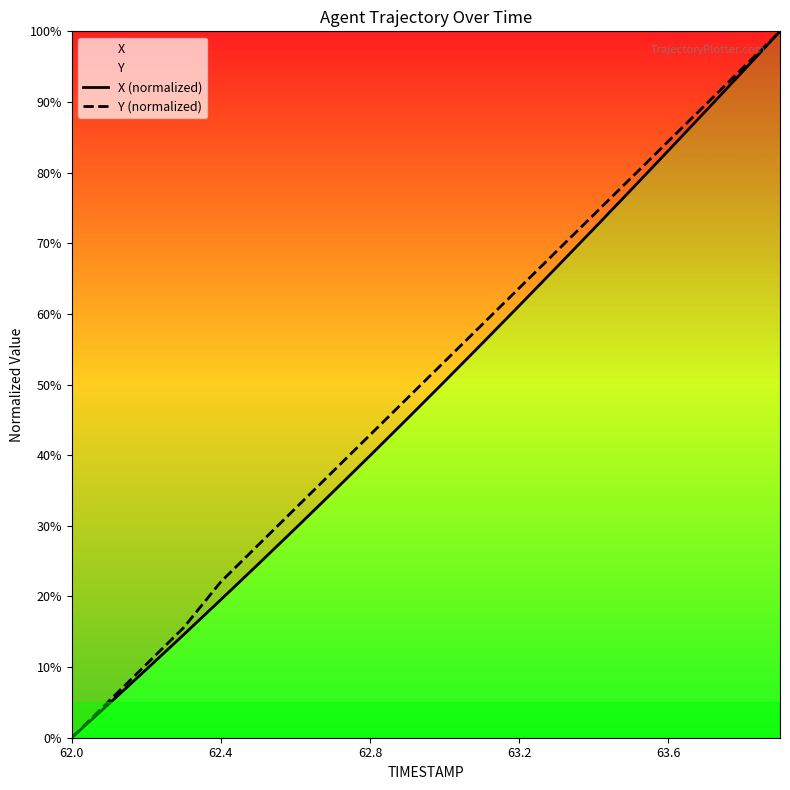

How many lines are shown in the chart?

2